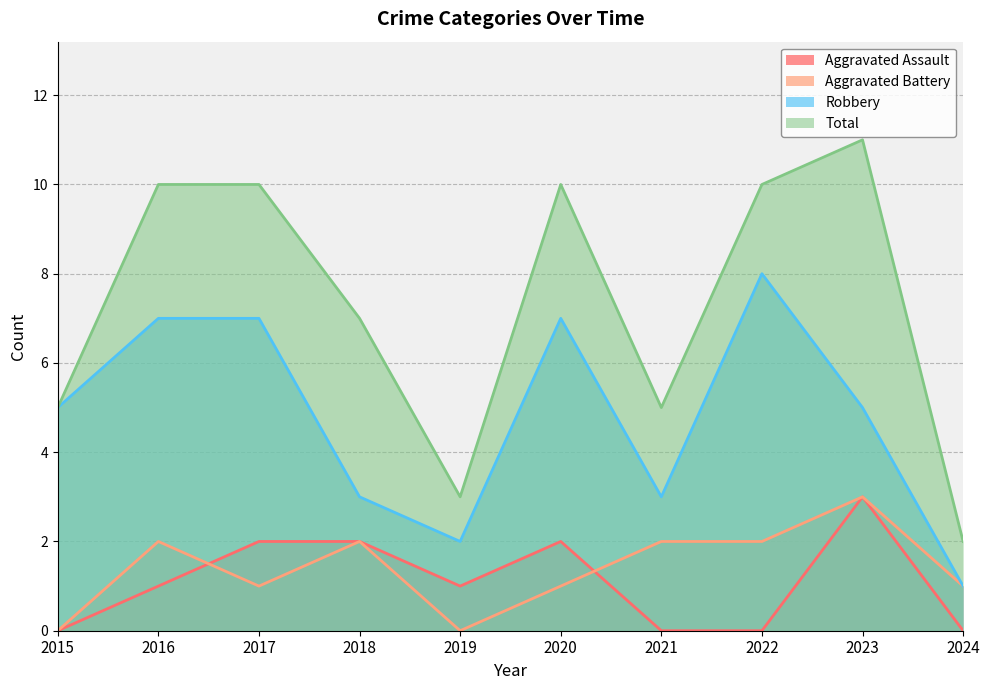

How many values in the Robbery series are below 5?

4